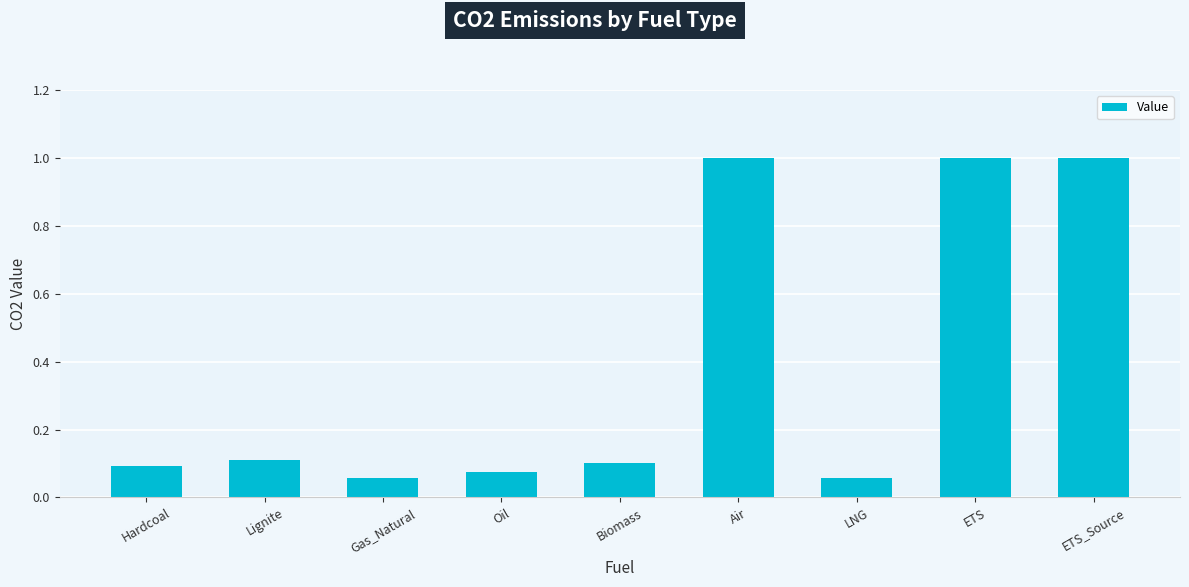

Between Lignite and Oil, which is larger?

Lignite